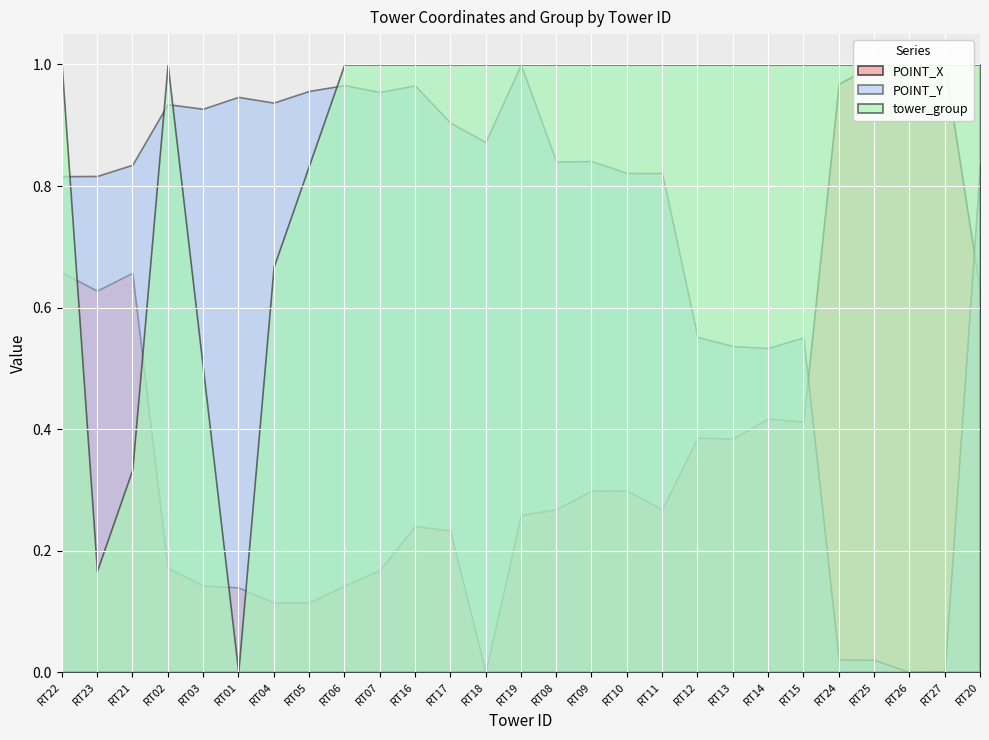

Reading right to left, extract all data points from this chart.

POINT_X: RT20=431052.1	RT27=436976.5	RT26=436660.9	RT25=436965.9	RT24=436475.3	RT15=427663.5	RT14=427743.5	RT13=427218.5	RT12=427244.7	RT11=425374.9	RT10=425863.9	RT09=425861.5	RT08=425374.7	RT19=425230.9	RT18=421129.7	RT17=424821.9	RT16=424939.7	RT07=423787.1	RT06=423381.2	RT05=422945.2	RT04=422946.1	RT01=423338.7	RT03=423388.9	RT02=423852.5	RT21=431541.1	RT23=431079.5	RT22=431555.4
POINT_Y: RT20=7573007.8	RT27=7551353.4	RT26=7551313.9	RT25=7551840.3	RT24=7551853.9	RT15=7565626.6	RT14=7565177.6	RT13=7565262.6	RT12=7565648.2	RT11=7572659.8	RT10=7572665.6	RT09=7573173.4	RT08=7573151.2	RT19=7577304.4	RT18=7573987.0	RT17=7574819.8	RT16=7576410.6	RT07=7576131.6	RT06=7576419.9	RT05=7576172.2	RT04=7575673.9	RT01=7575918.5	RT03=7575411.1	RT02=7575607.7	RT21=7573013.2	RT23=7572535.9	RT22=7572527.0
tower_group: RT20=7.0	RT27=7.0	RT26=7.0	RT25=7.0	RT24=7.0	RT15=7.0	RT14=7.0	RT13=7.0	RT12=7.0	RT11=7.0	RT10=7.0	RT09=7.0	RT08=7.0	RT19=7.0	RT18=7.0	RT17=7.0	RT16=7.0	RT07=7.0	RT06=7.0	RT05=6.0	RT04=5.0	RT01=1.0	RT03=4.0	RT02=7.0	RT21=3.0	RT23=2.0	RT22=7.0